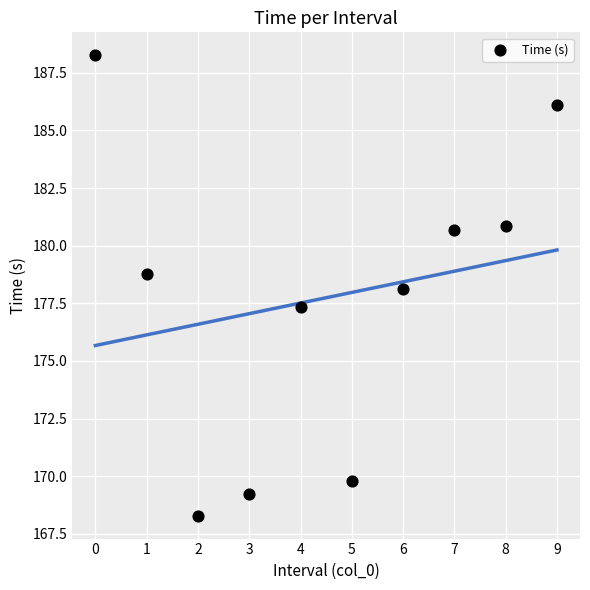

What is the range of Y values (max minus min)?

20.0